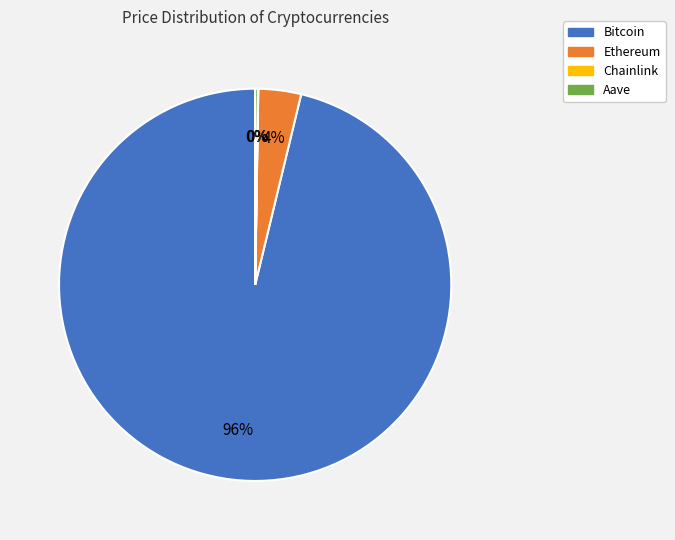

Which slice is the largest?

Bitcoin